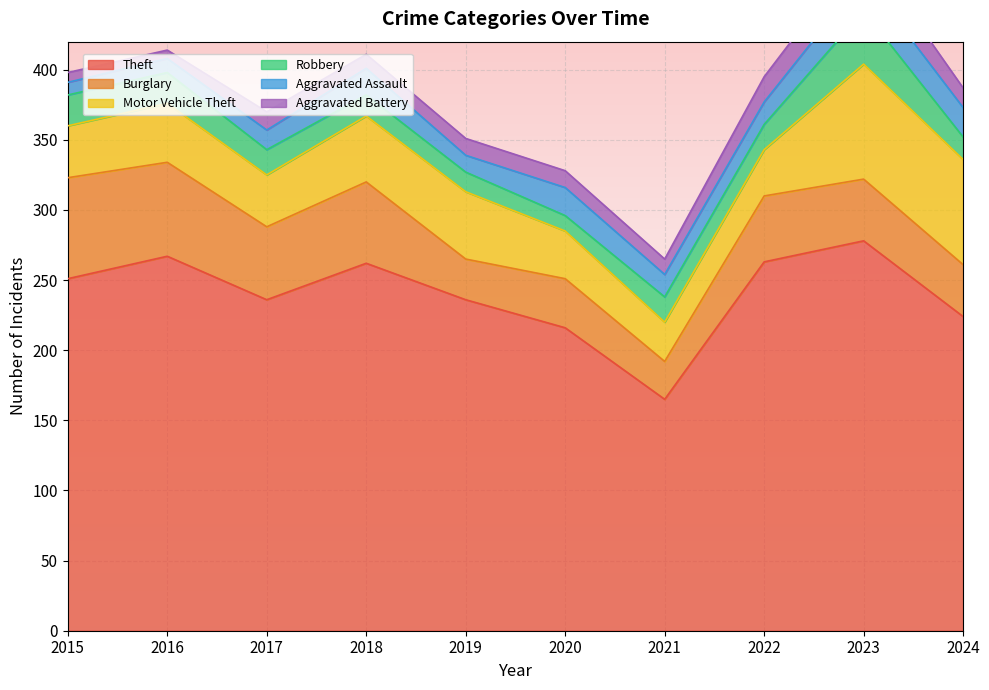

Where is Theft nearest to the value 221?

2024